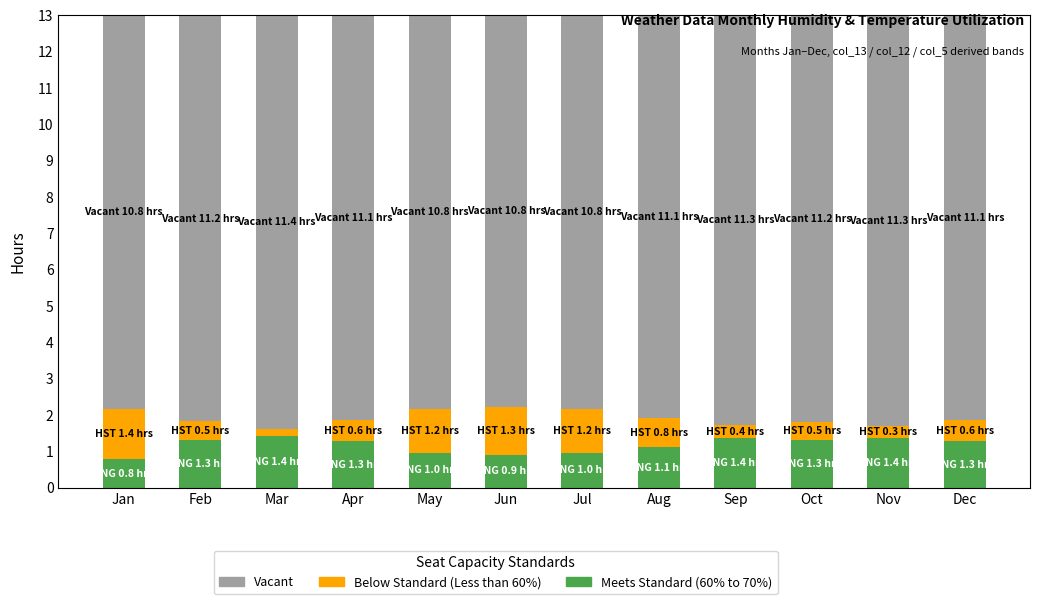

What is the average value of the Meets Standard (60% to 70%) series?

1.2